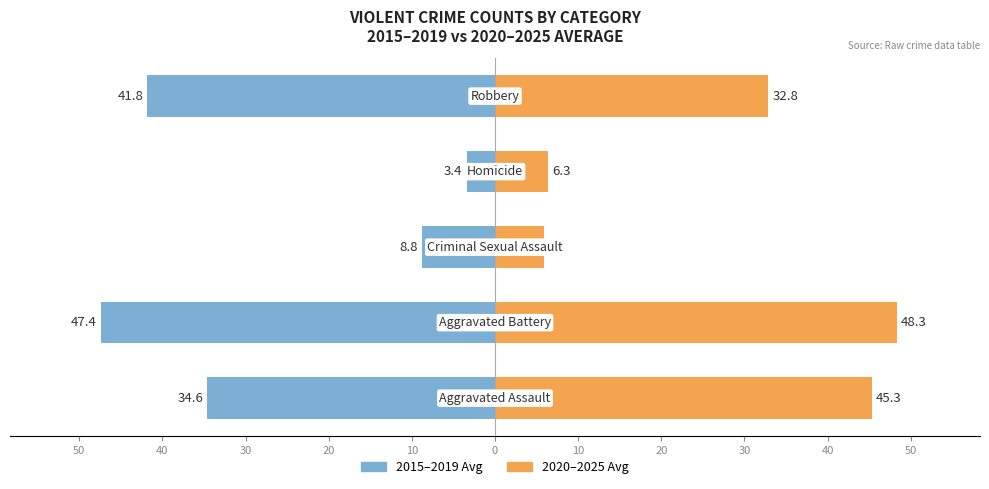

Rank the series by their maximum value, from highest to lowest.

2020–2025 Avg, 2015–2019 Avg